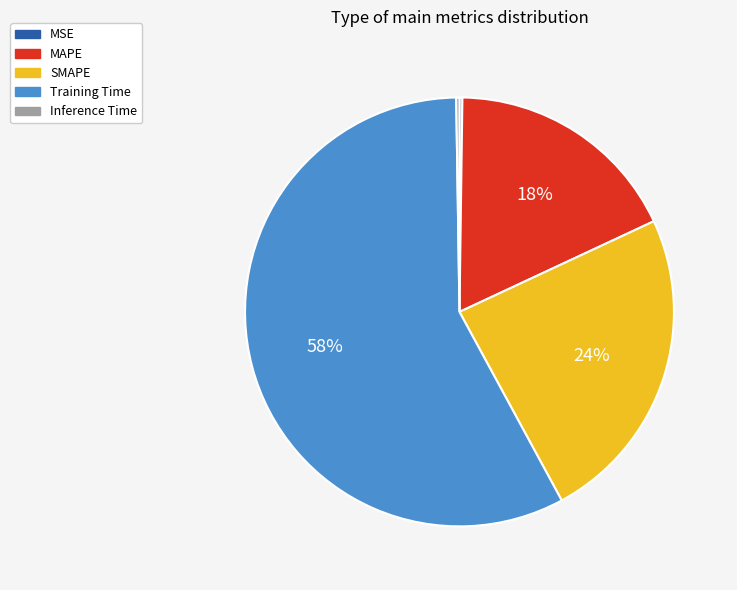

To the nearest percent, what is the average slice percentage?

20%